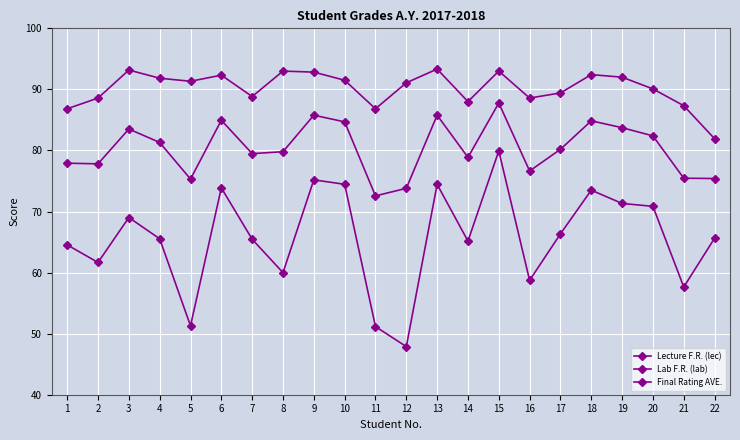

Which has a higher value, 16 or 5?

16